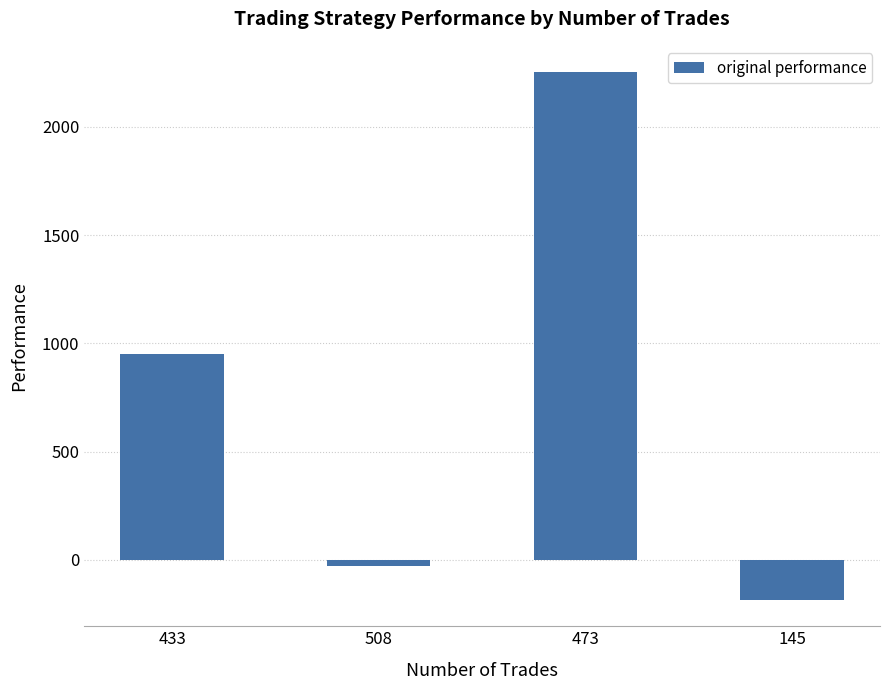

Reading left to right, transcribe all the data shown in this chart.

433=950.0	508=-30.2	473=2252.6	145=-185.3